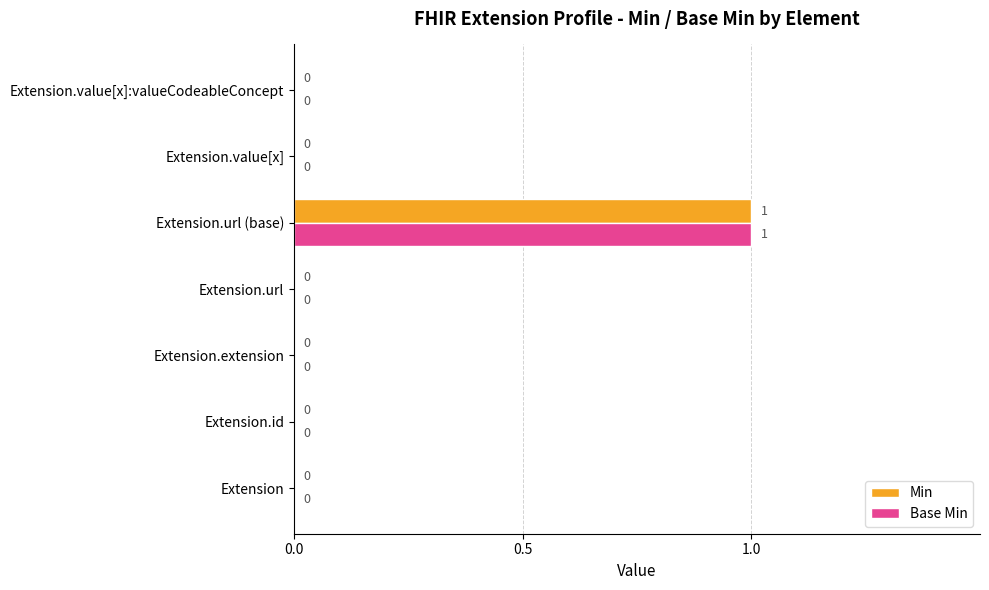

What are all the series names shown in the legend?

Min, Base Min